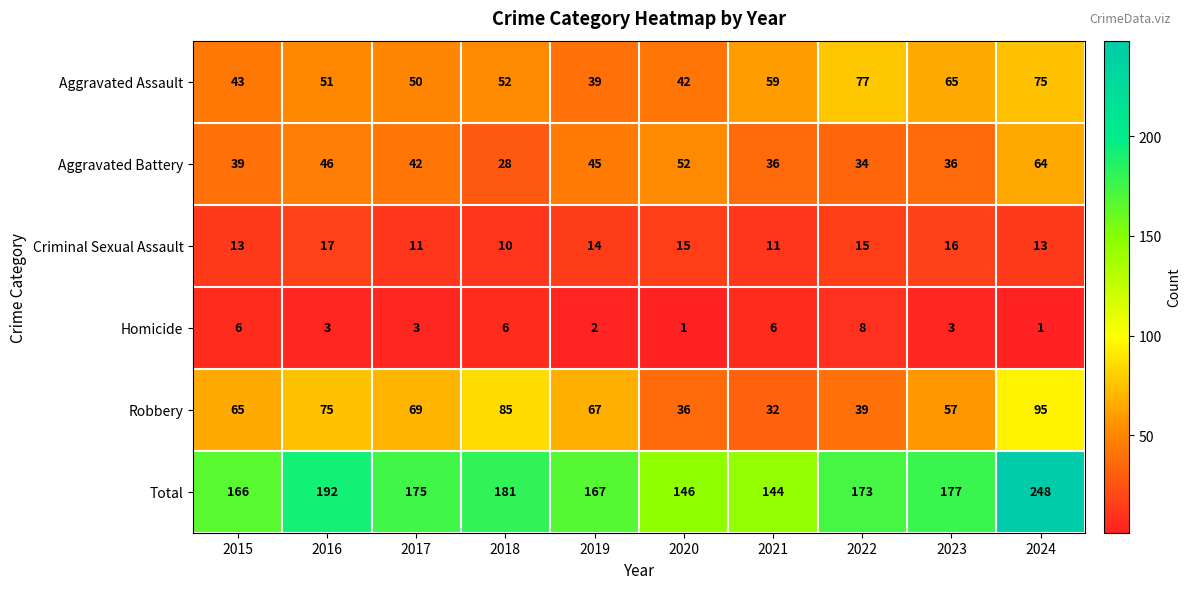

At how many categories does at least one series exceed 165?

8